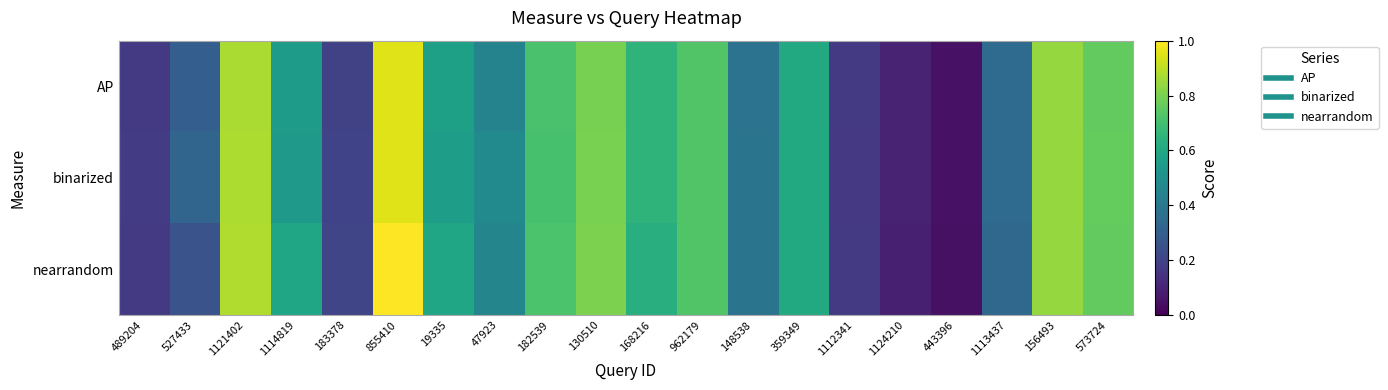

At how many categories does at least one series exceed 0?

20